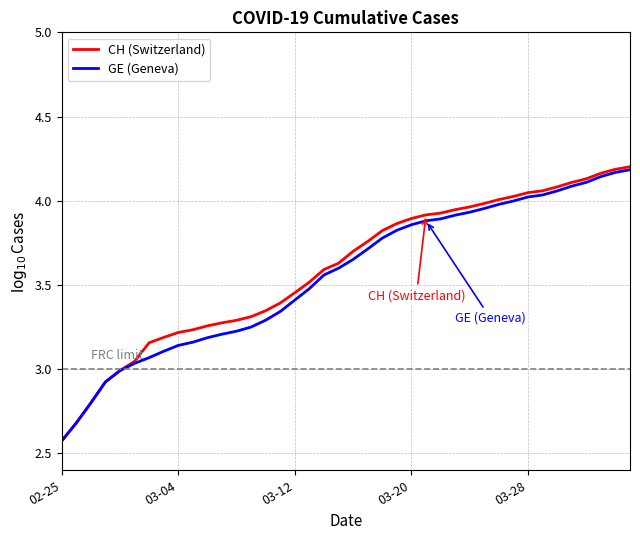

Which series has the largest range (max minus min)?

CH (Switzerland)